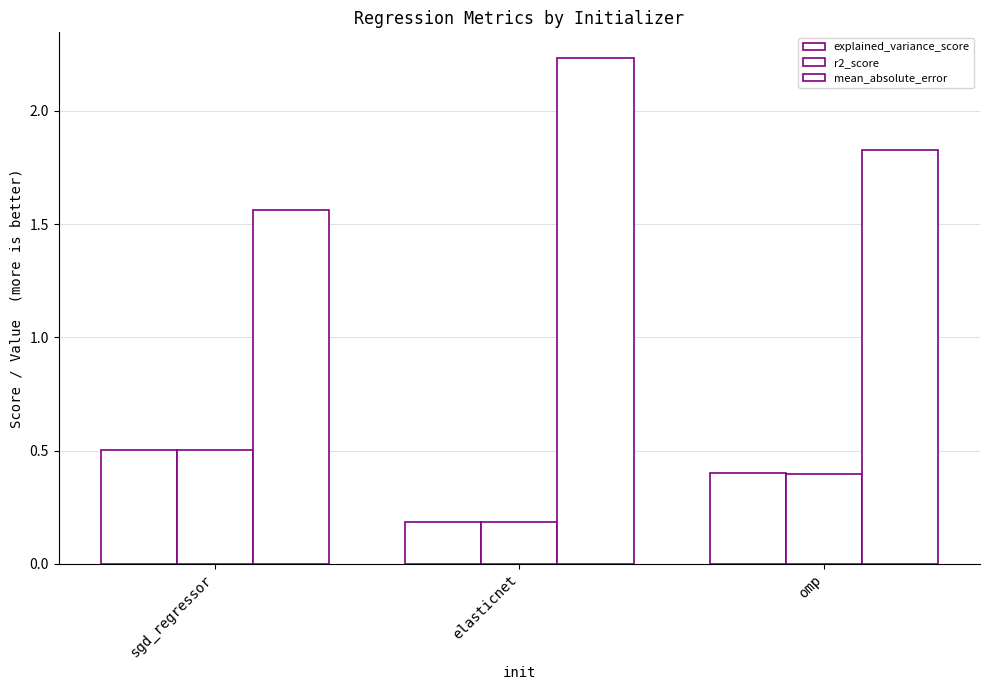

Is it true that mean_absolute_error equals 3.7 at elasticnet?

False